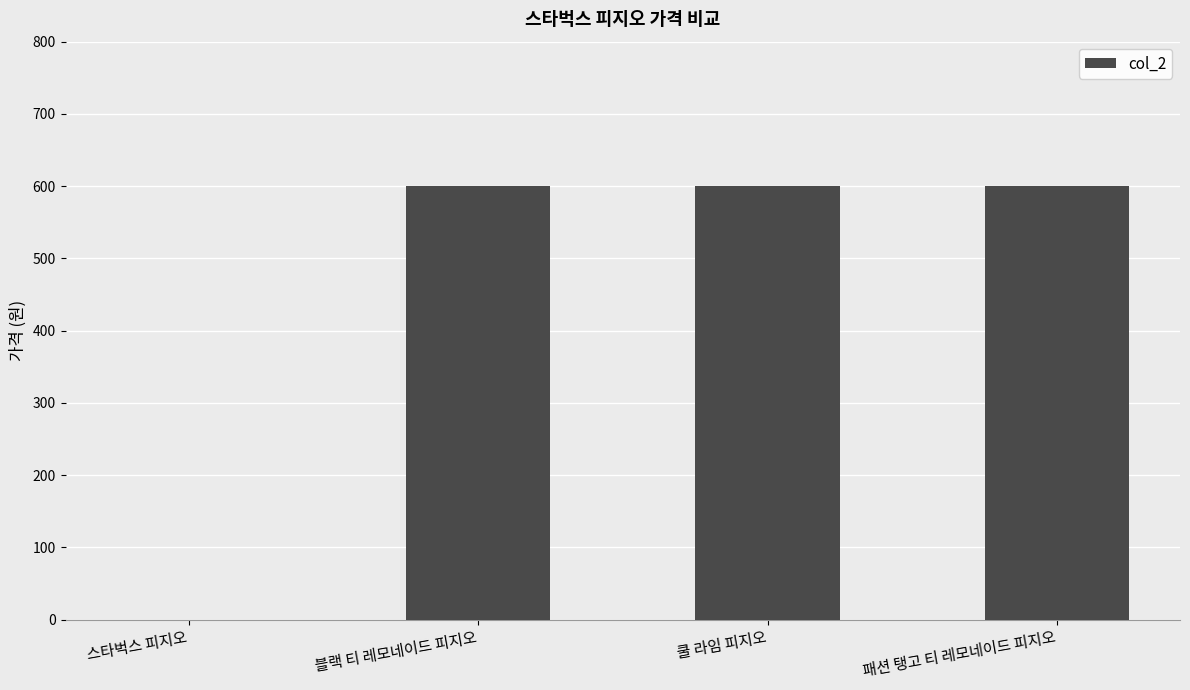

The value at 쿨 라임 피지오 is 600. True or false?

True